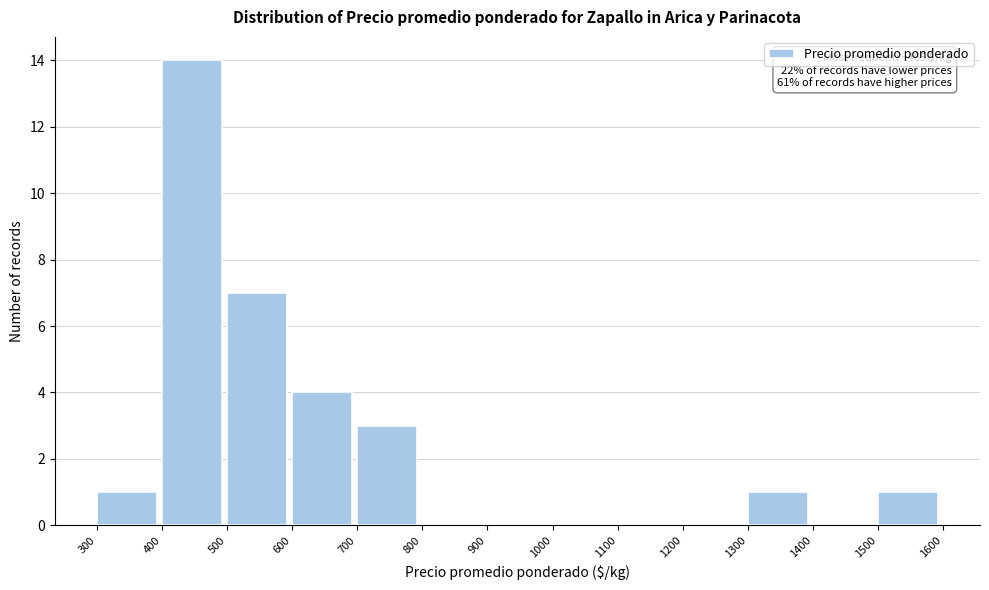

Which range on the x-axis has the tallest bar?

400 to 500